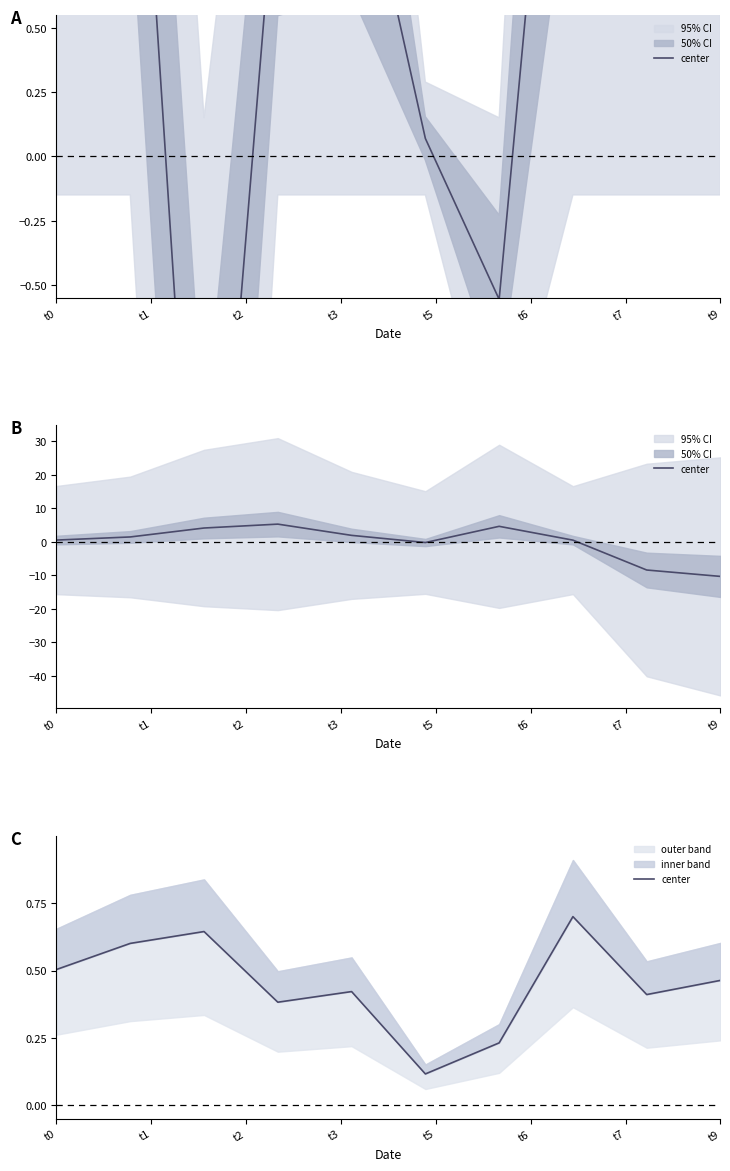

Does the chart display data point markers on the line(s)?

No